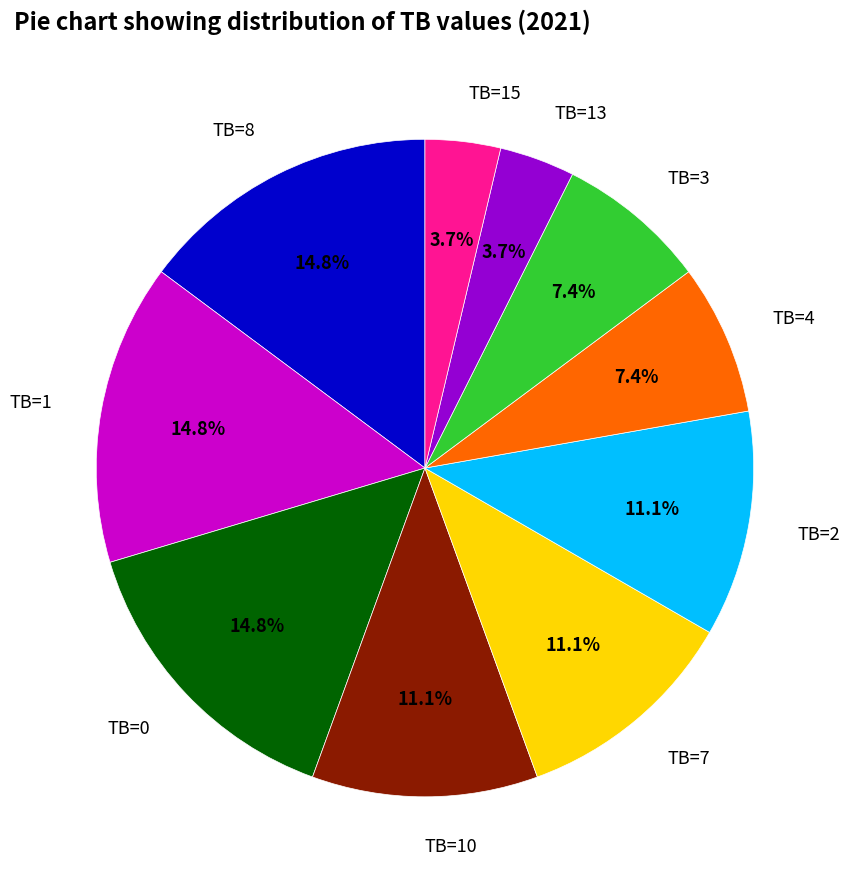

Is there any slice that represents more than half of the pie?

No